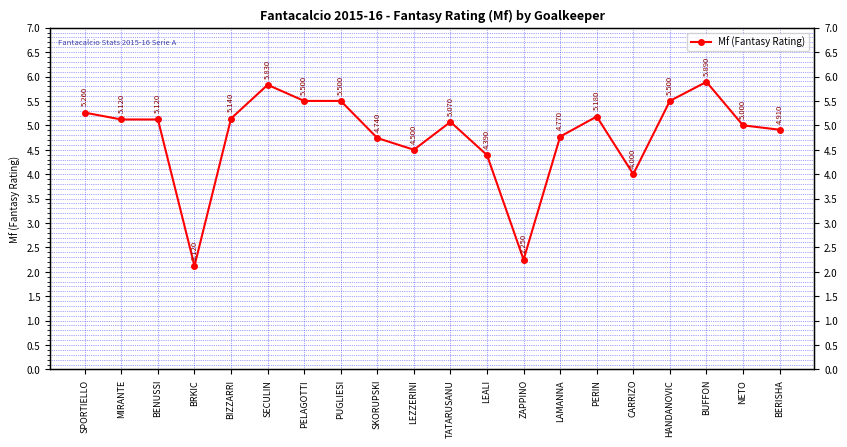

What is the smallest value displayed?

2.1